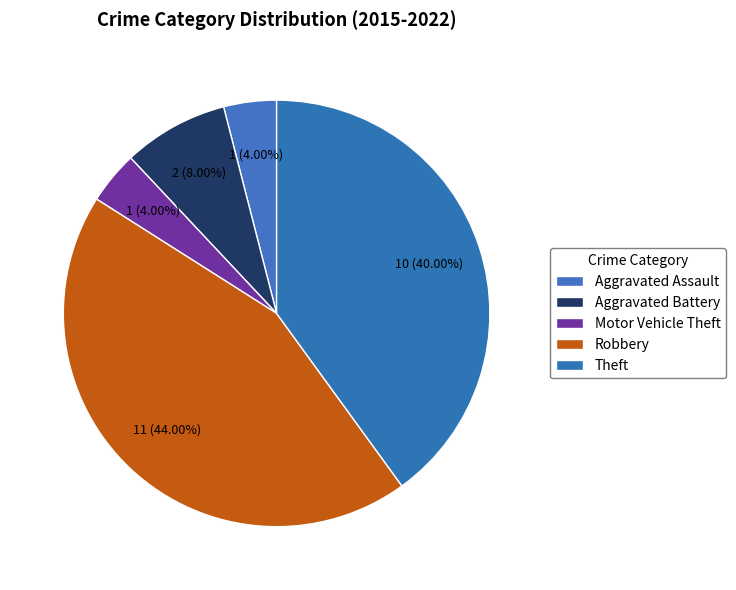

How many slices are in this pie chart?

5